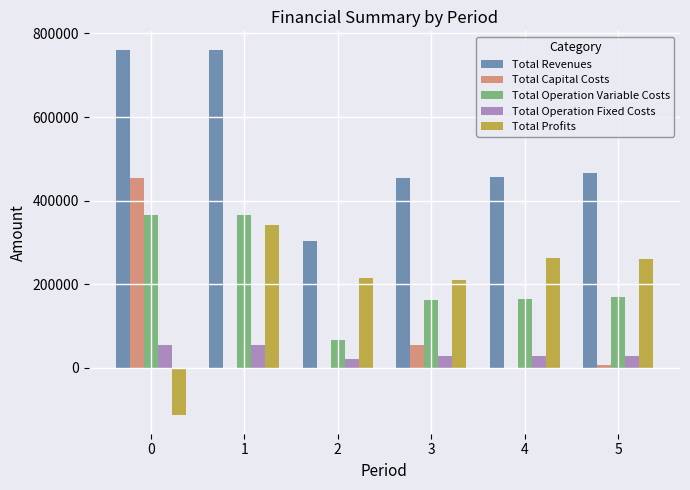

What are all the series names shown in the legend?

Total Revenues, Total Capital Costs, Total Operation Variable Costs, Total Operation Fixed Costs, Total Profits